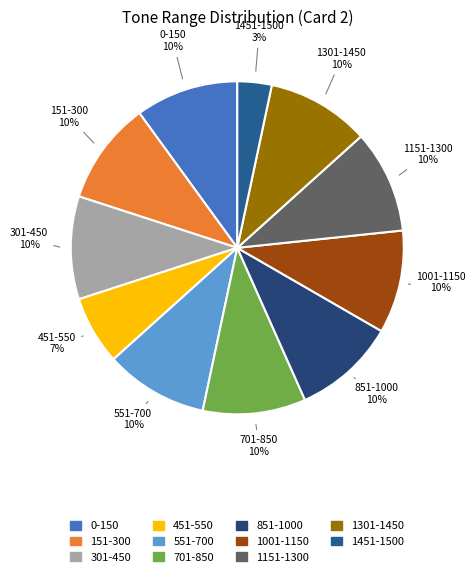

Is the sum of 1451-1500 and 851-1000 greater than half?

No